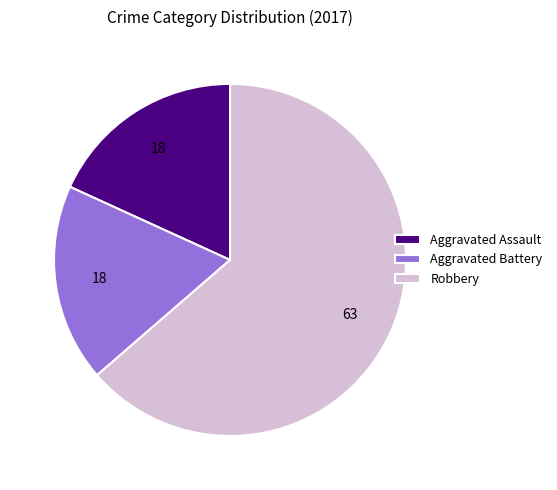

Combined, do Aggravated Battery and Aggravated Assault account for over 50%?

No